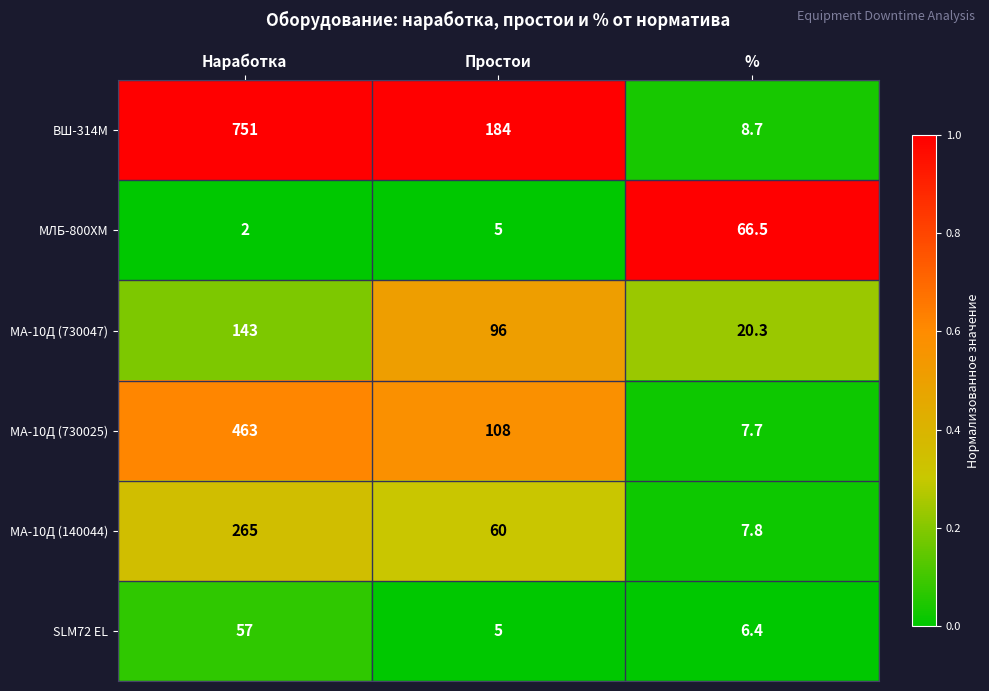

Is it true that МА-10Д (730047) equals 96.0 at Простои?

True